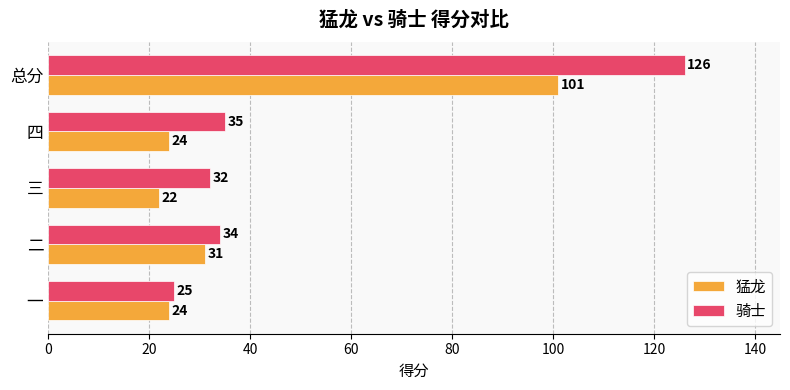

Which series has the largest range (max minus min)?

骑士